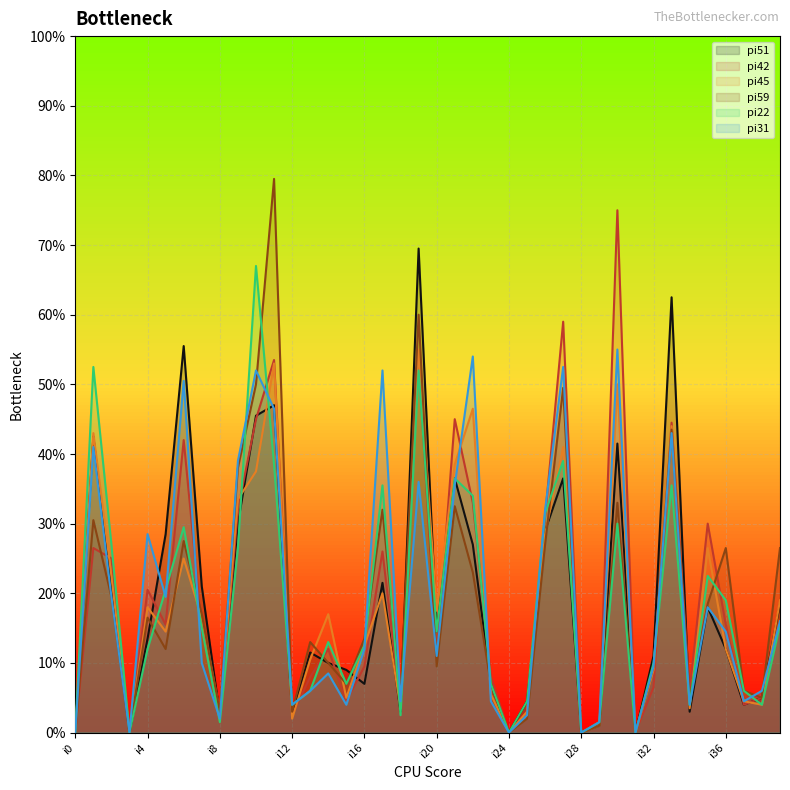

What are all the series names shown in the legend?

pi51, pi42, pi45, pi59, pi22, pi31